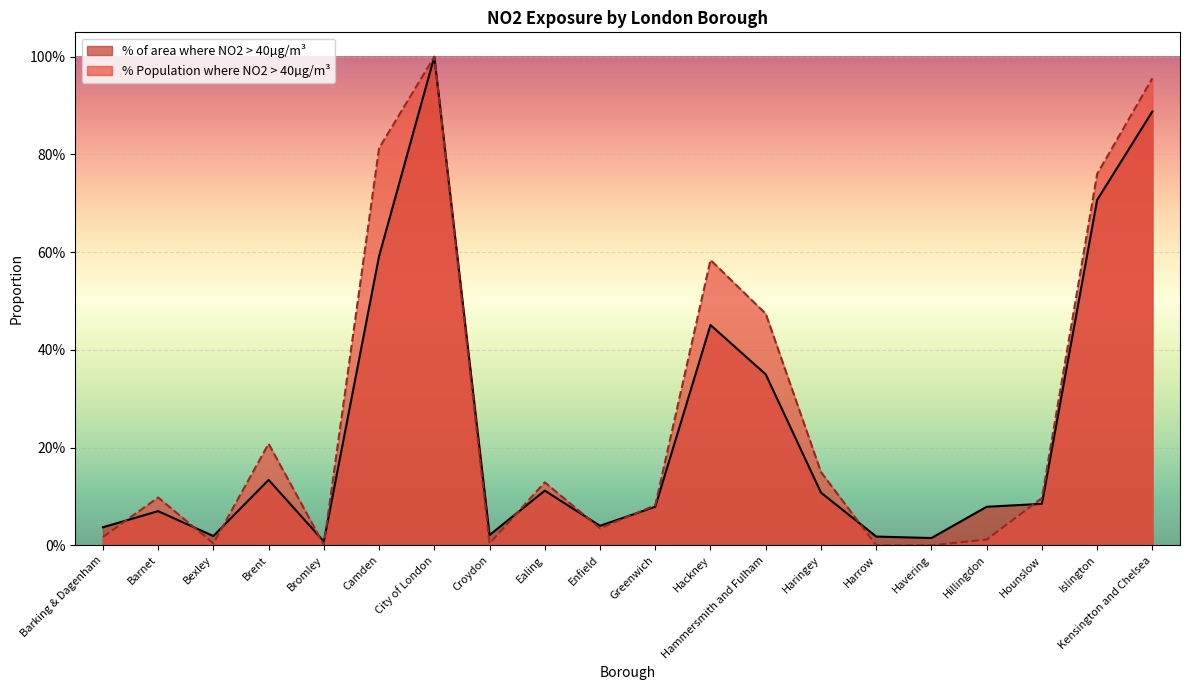

Between which two adjacent categories do % Population in areas where NO2 > 40 and % of area where NO2 > 40 first intersect?

Barking & Dagenham and Barnet